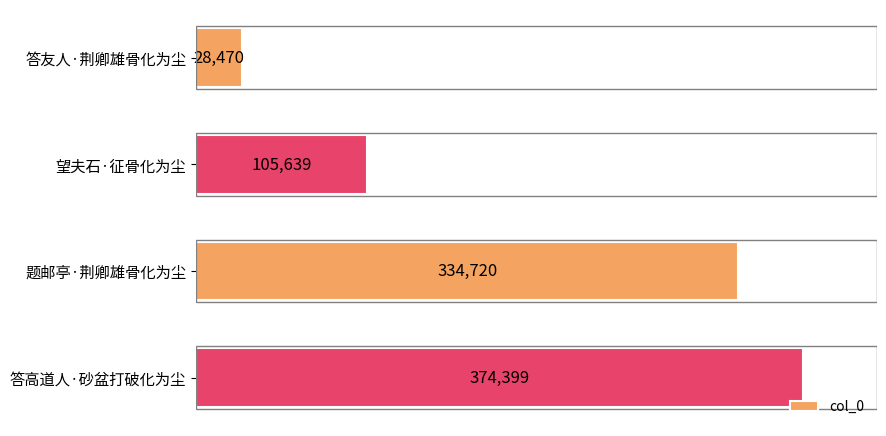

The value at 答友人·荆卿雄骨化为尘 is 12132. True or false?

False